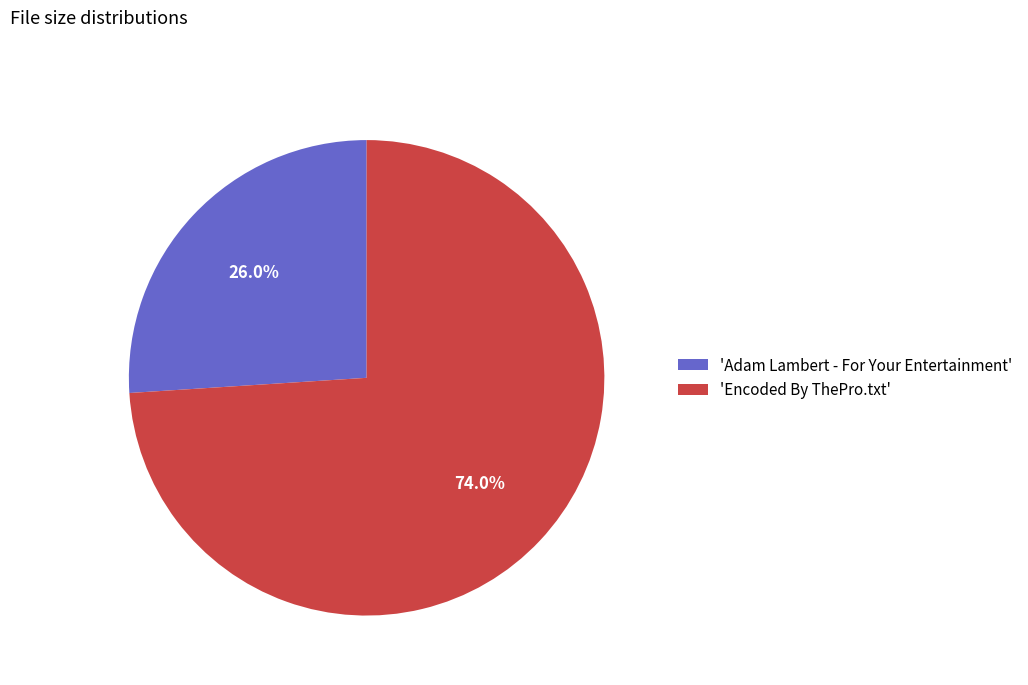

What is the largest slice in the pie chart?

'Encoded By ThePro.txt'